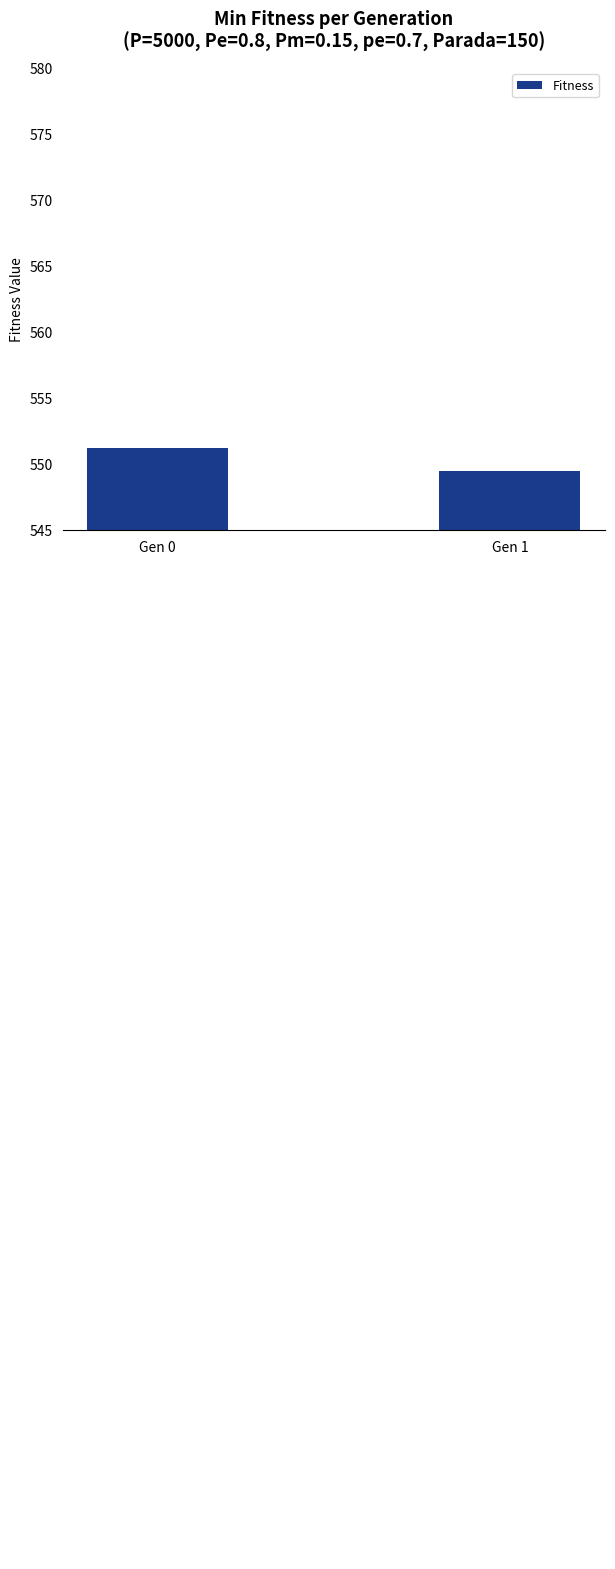

How many values are between 549 and 551?

1